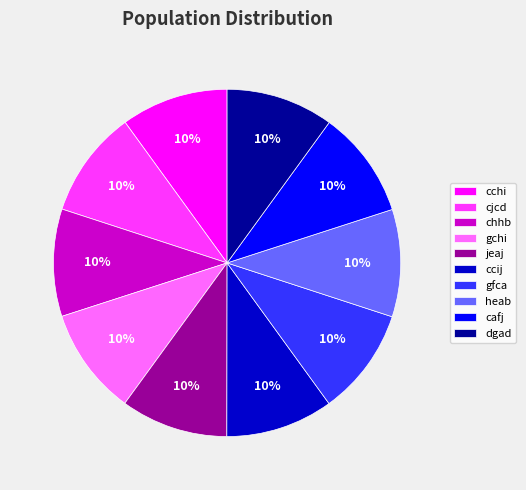

Is the sum of cchi and gfca greater than half?

No